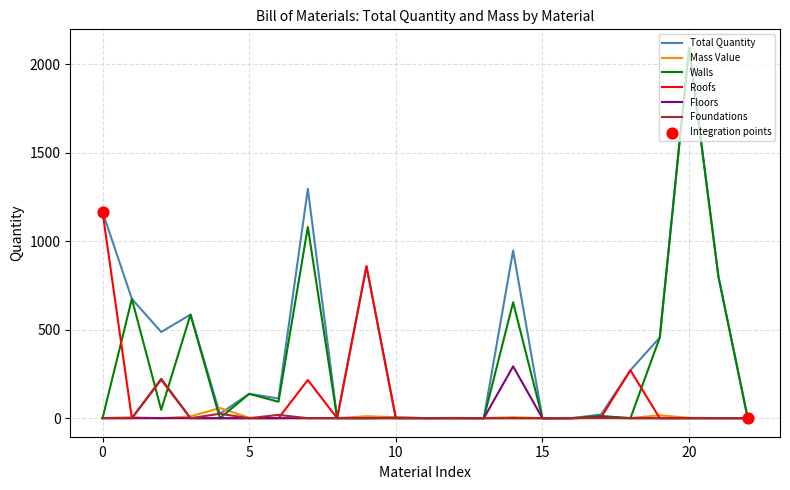

What is the maximum value shown in the chart?

2091.5